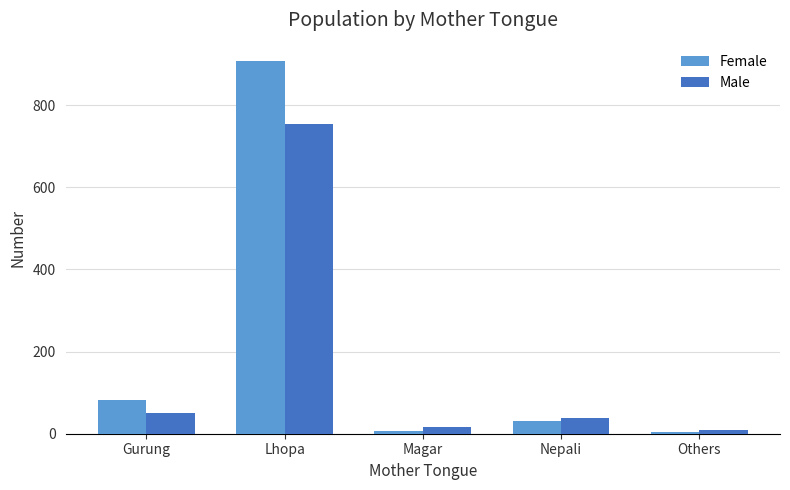

Are the bars grouped side by side (vs. stacked)?

Yes